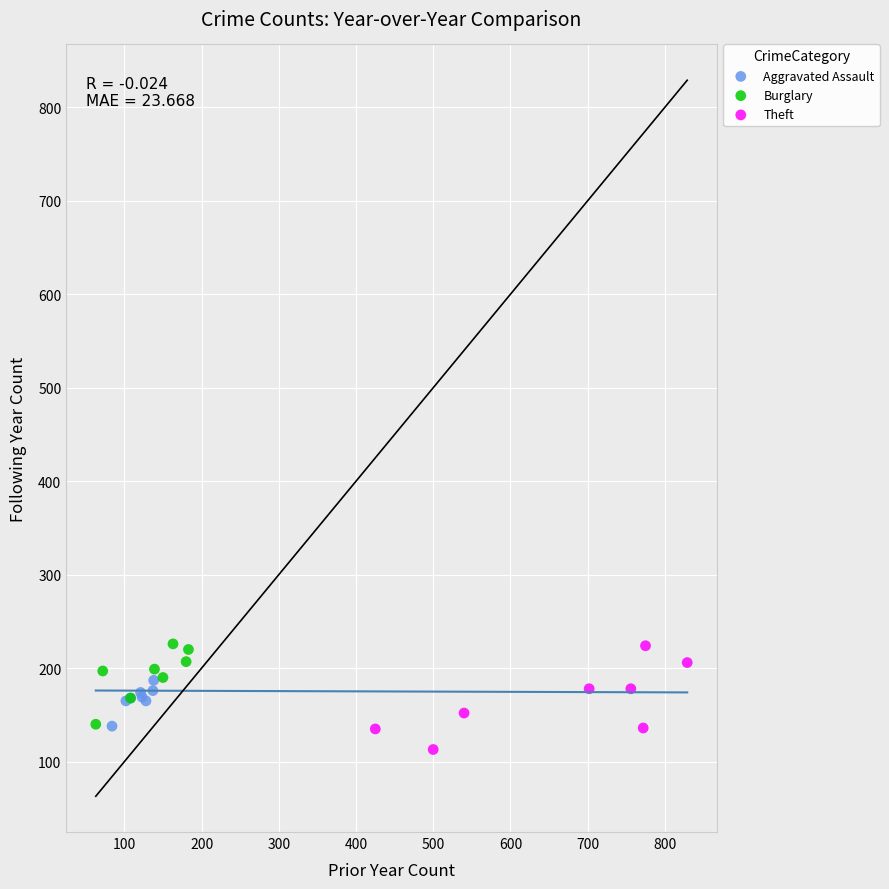

What are all the series names shown in the legend?

Aggravated Assault, Burglary, Theft